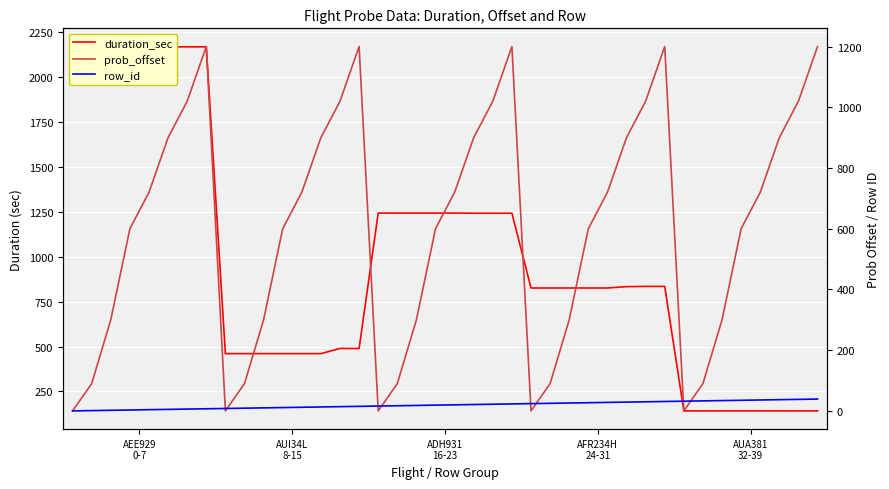

Which series changed the most between 6 and 10?

duration_sec